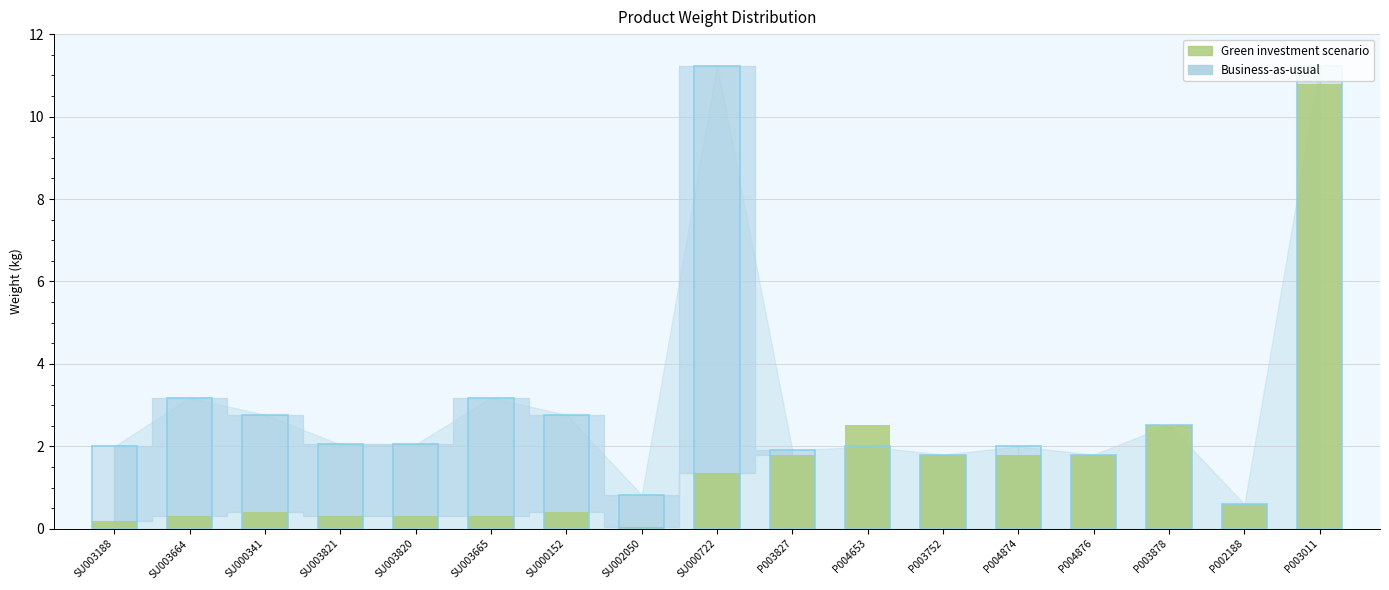

Reading left to right, list all the values displayed in this chart.

Green investment scenario: SU003188=0.2	SU003664=0.3	SU000341=0.4	SU003821=0.3	SU003820=0.3	SU003665=0.3	SU000152=0.4	SU002050=0.1	SU000722=1.4	P003827=1.8	P004653=2.5	P003752=1.8	P004874=1.8	P004876=1.8	P003878=2.5	P002188=0.6	P003011=10.8
Business-as-usual: SU003188=2.0	SU003664=3.2	SU000341=2.8	SU003821=2.0	SU003820=2.0	SU003665=3.2	SU000152=2.8	SU002050=0.8	SU000722=11.2	P003827=1.9	P004653=2.0	P003752=1.8	P004874=2.0	P004876=1.8	P003878=2.5	P002188=0.6	P003011=11.2